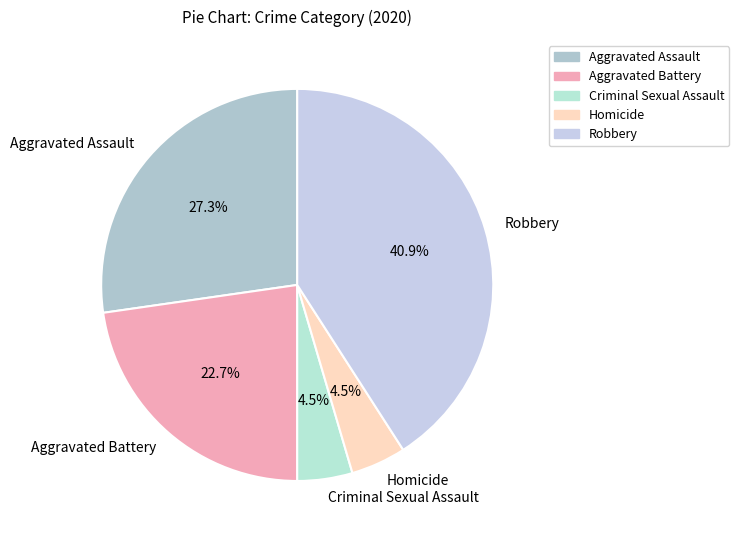

The Aggravated Battery slice represents 23% of the pie. True or false?

True